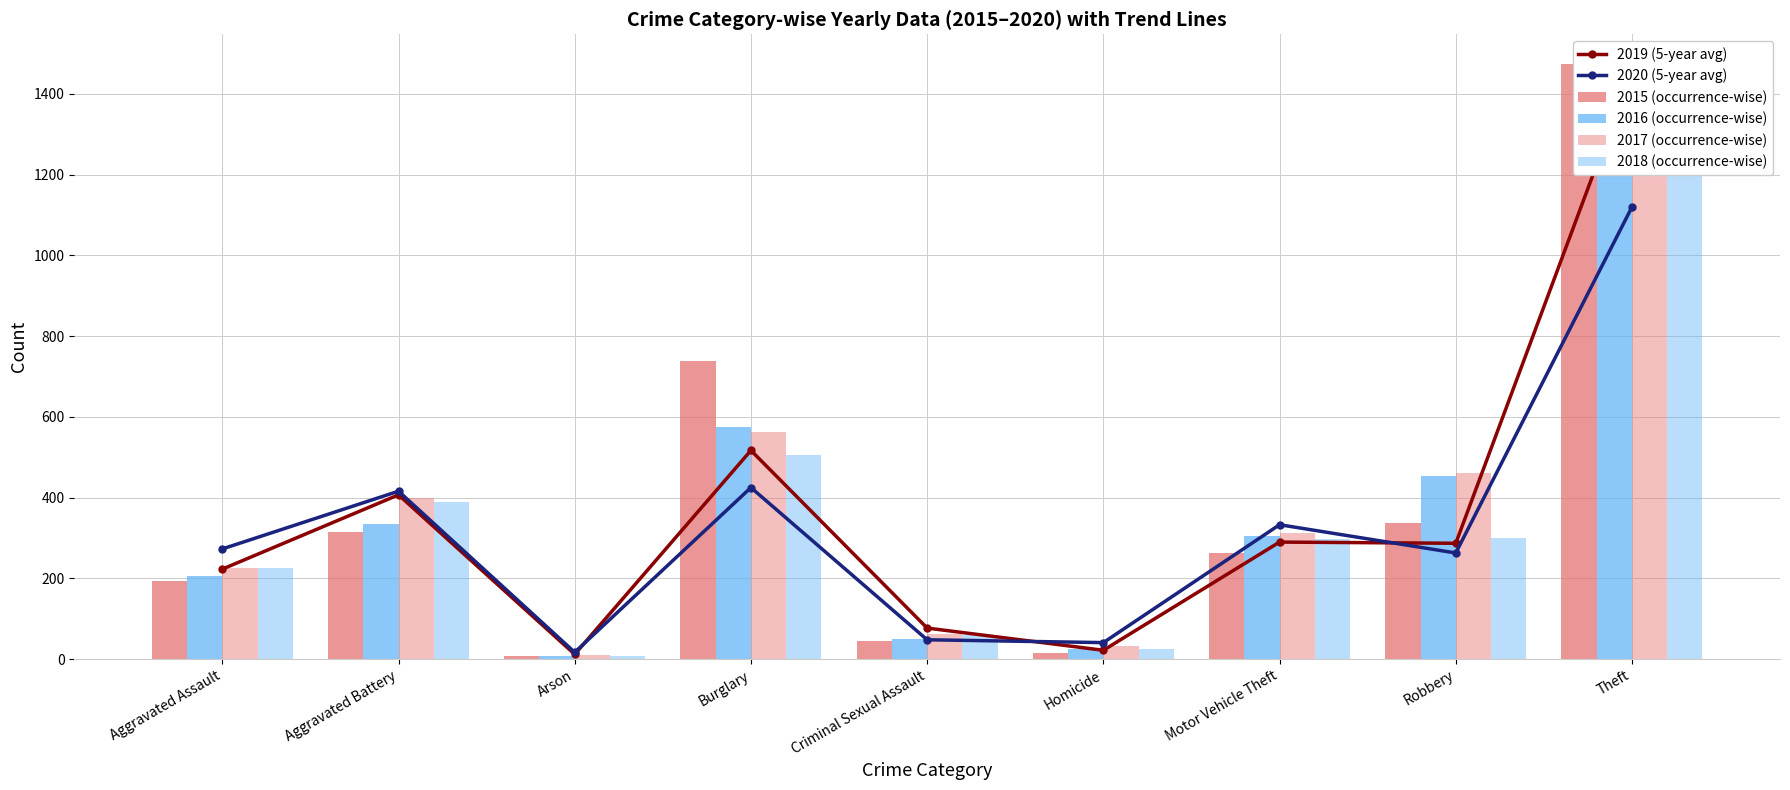

Rank the series by their maximum value, from highest to lowest.

2015 (occurrence-wise), 2018 (occurrence-wise), 2019 (5-year avg), 2017 (occurrence-wise), 2016 (occurrence-wise), 2020 (5-year avg)